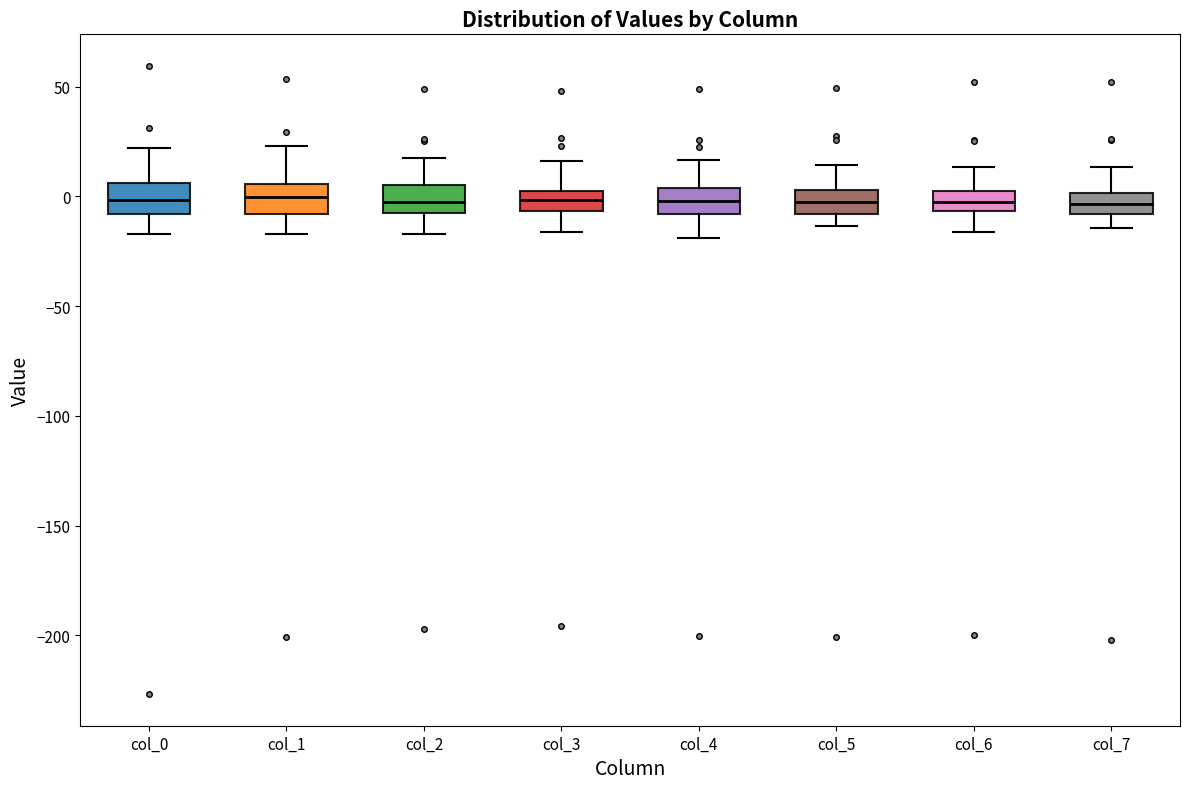

Reading left to right, transcribe this box plot: for each box, give where its median line is, the range the box spans, and where its two whiskers end, as read against the y-axis. The values are not printed on the chart, so give them approximately, as read against the axis.

col_0: median 0, box -10 to 5, whiskers -15 to 20
col_1: median 0, box -10 to 5, whiskers -15 to 25
col_2: median -5 (inside the box), box -5 to 5, whiskers -15 to 20
col_3: median 0 (inside the box), box -5 to 0, whiskers -15 to 15
col_4: median 0, box -10 to 5, whiskers -20 to 15
col_5: median 0, box -10 to 5, whiskers -15 to 15
col_6: median 0, box -5 to 5, whiskers -15 to 15
col_7: median -5, box -10 to 0, whiskers -15 to 15